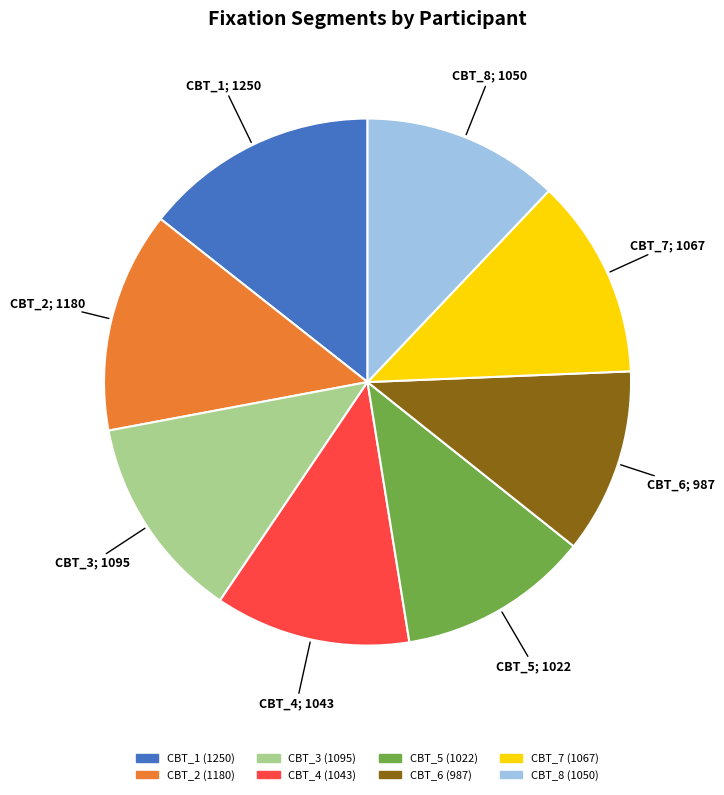

True or false: CBT_5 accounts for 24% of the total.

False